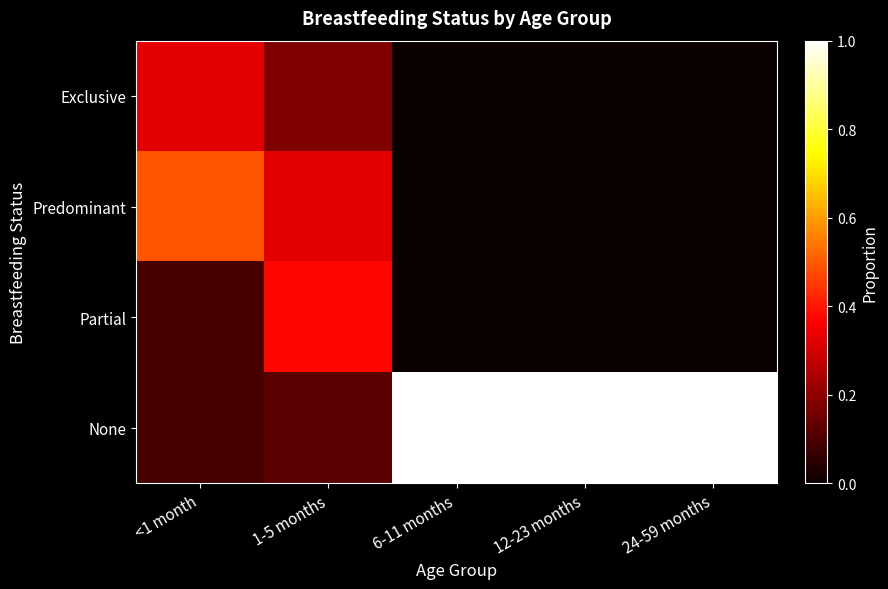

Reading left to right, what are all the values shown in this chart?

Exclusive: <1 month=0.3	1-5 months=0.2	6-11 months=0.0	12-23 months=0.0	24-59 months=0.0
Predominant: <1 month=0.5	1-5 months=0.3	6-11 months=0.0	12-23 months=0.0	24-59 months=0.0
Partial: <1 month=0.1	1-5 months=0.4	6-11 months=0.0	12-23 months=0.0	24-59 months=0.0
None: <1 month=0.1	1-5 months=0.1	6-11 months=1.0	12-23 months=1.0	24-59 months=1.0